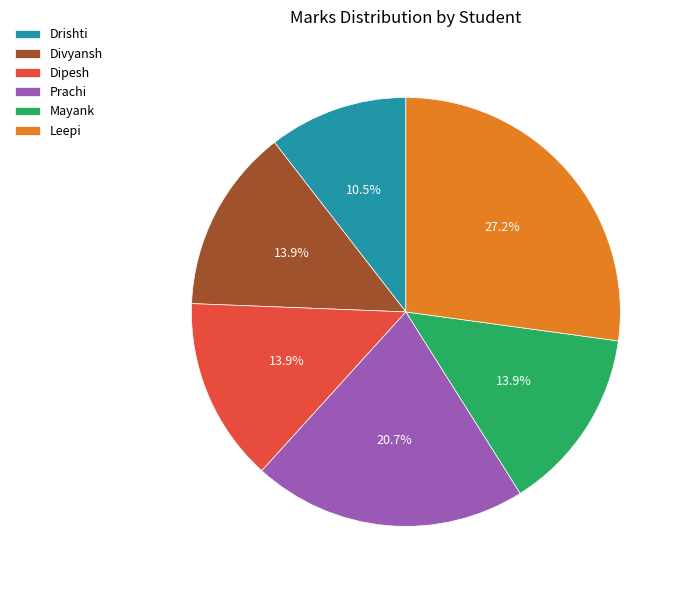

What percentage is the Mayank slice, to the nearest percent?

14%